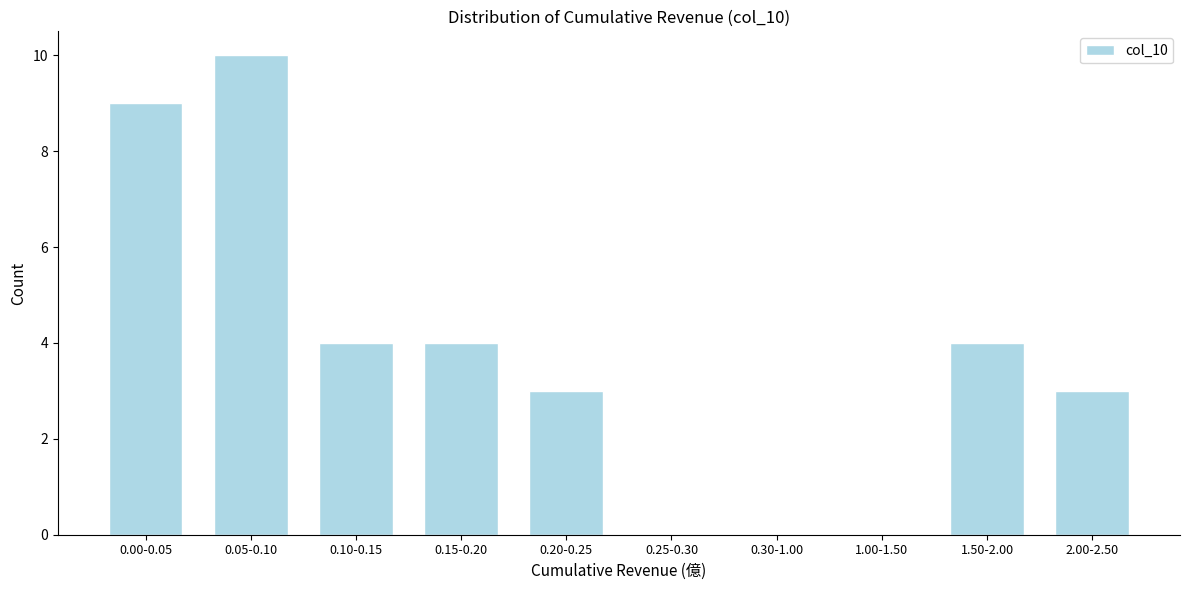

Reading right to left, what are all the values shown in this chart?

2.00-2.50=3	1.50-2.00=4	1.00-1.50=0	0.30-1.00=0	0.25-0.30=0	0.20-0.25=3	0.15-0.20=4	0.10-0.15=4	0.05-0.10=10	0.00-0.05=9